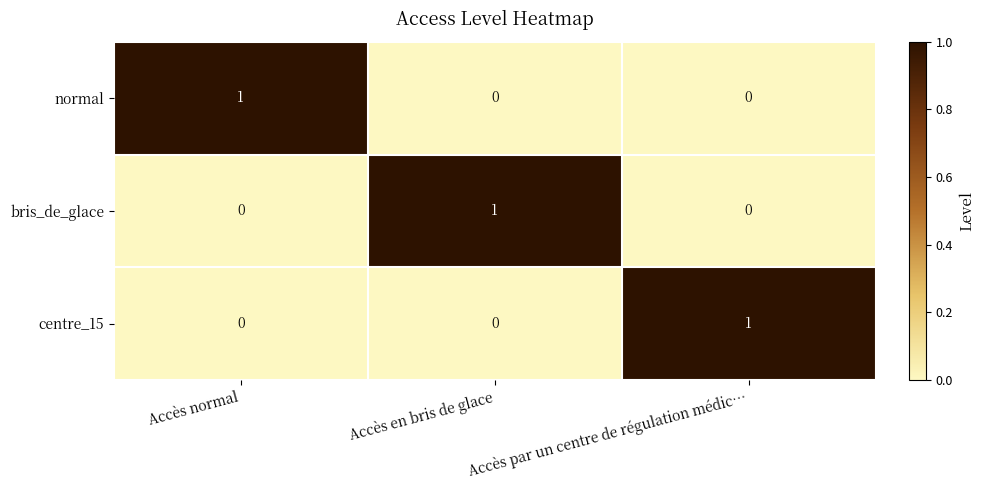

Is the value of centre_15 at Accès par un centre de régulation médic… greater than the value of bris_de_glace at Accès normal?

Yes